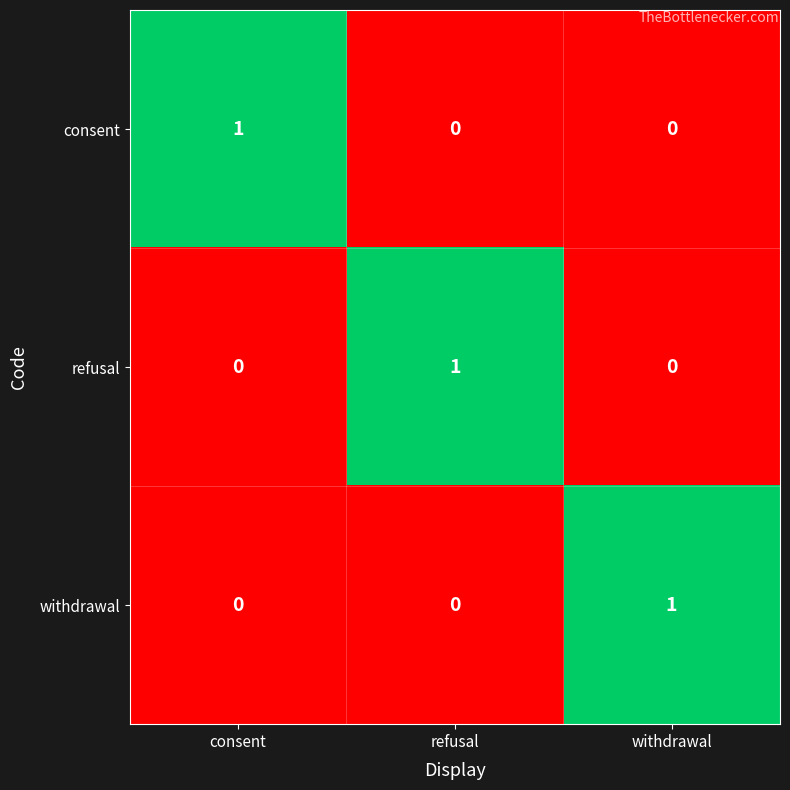

Count the consent values in the range 0 to 1.

3